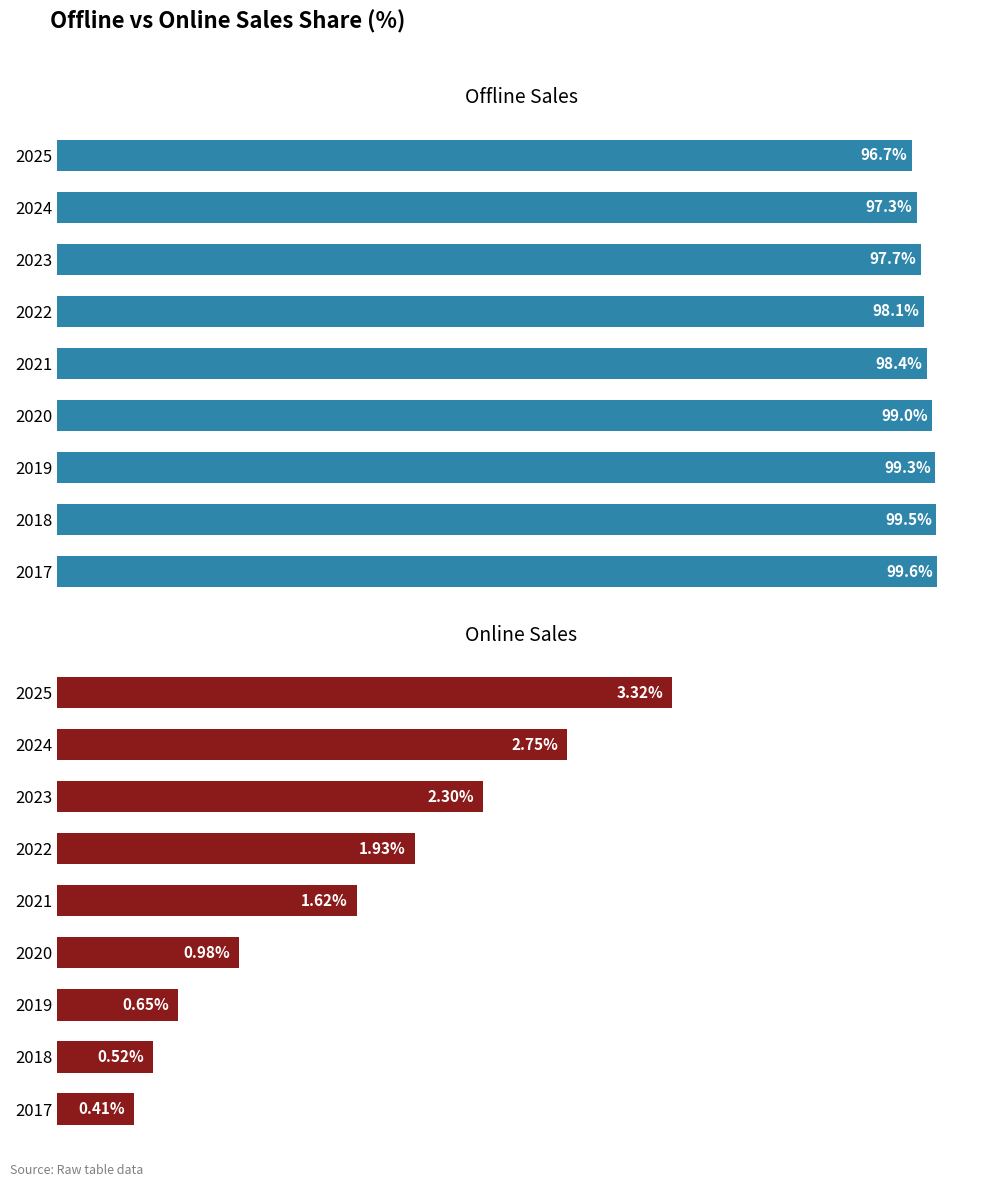

Reading left to right, list all the values displayed in this chart.

Offline: 0=99.6	1=99.5	2=99.3	3=99.0	4=98.4	5=98.1	6=97.7	7=97.3	8=96.7
Online: 0=0.4	1=0.5	2=0.7	3=1.0	4=1.6	5=1.9	6=2.3	7=2.7	8=3.3